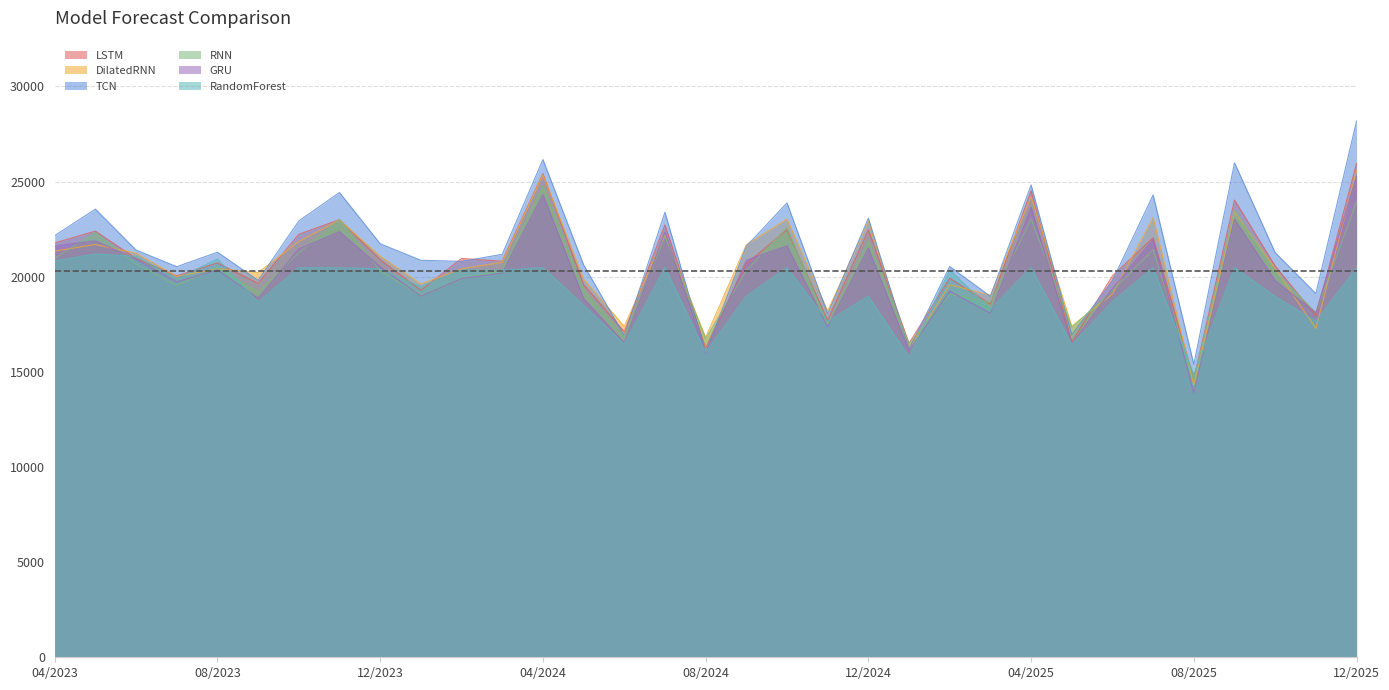

How many values in the DilatedRNN series exceed 20425?

17